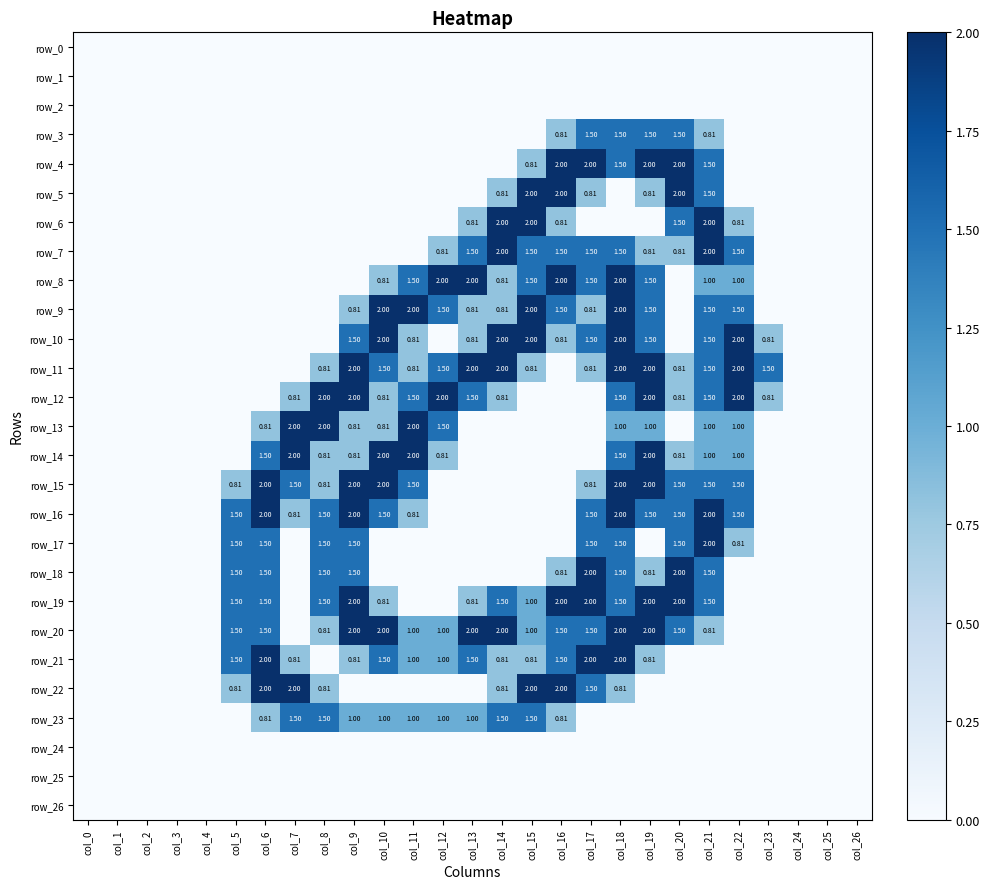

Which has a higher value, col_7 or col_5?

col_7